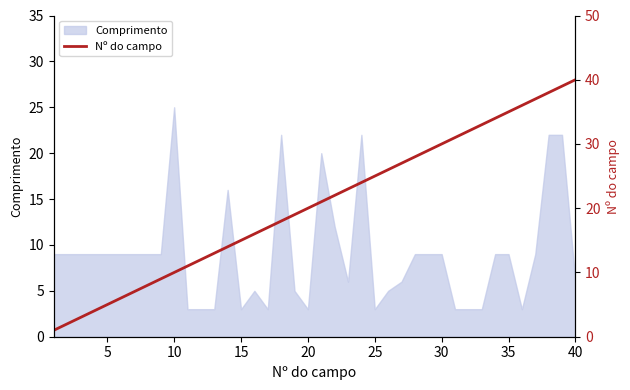

At which label does Comprimento reach its peak?

10